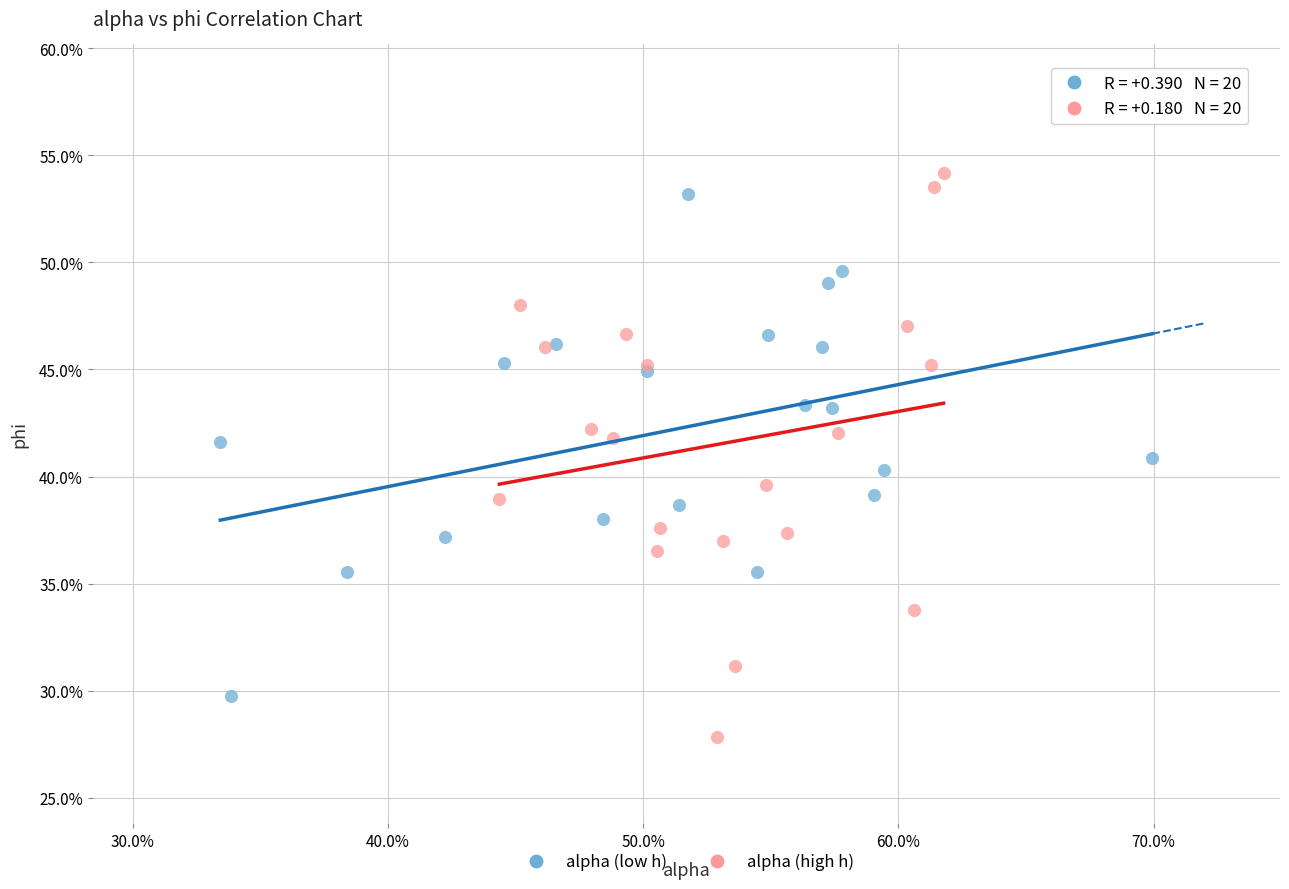

Which series has the largest Y range (max minus min)?

alpha (high h)